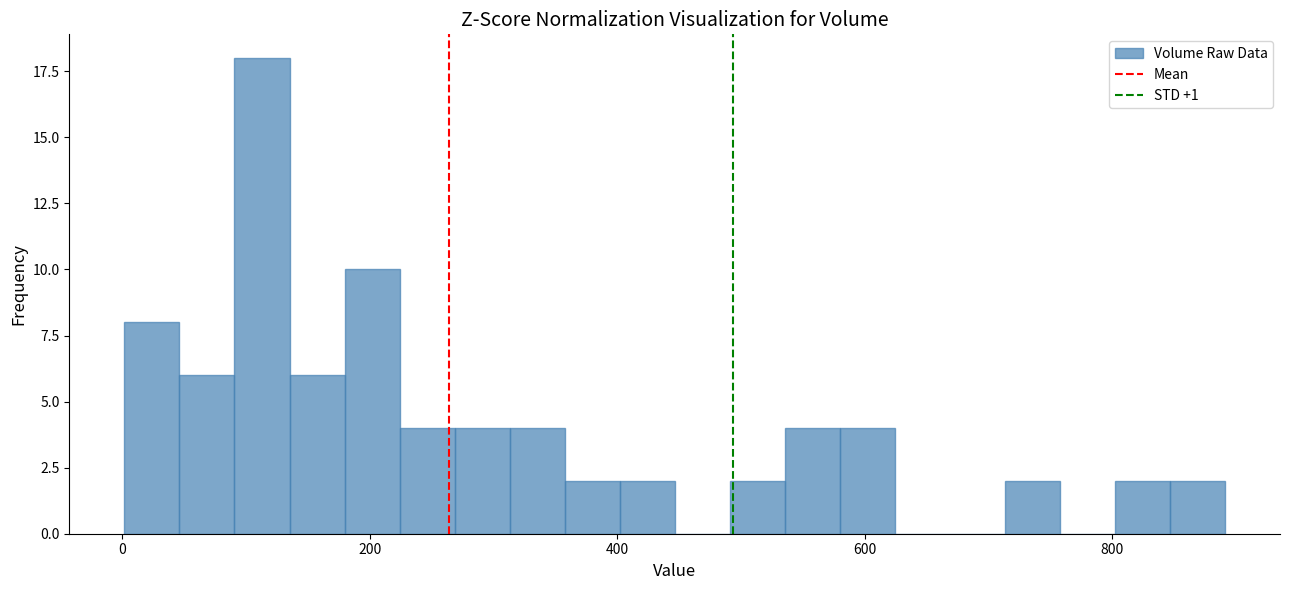

Read against the x-axis, roughly where is the centre of the tallest bar?

120